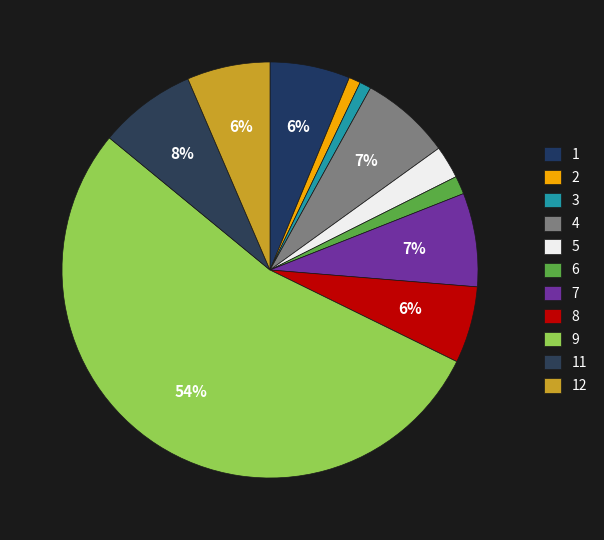

To the nearest percent, what percentage of the pie is 3?

1%